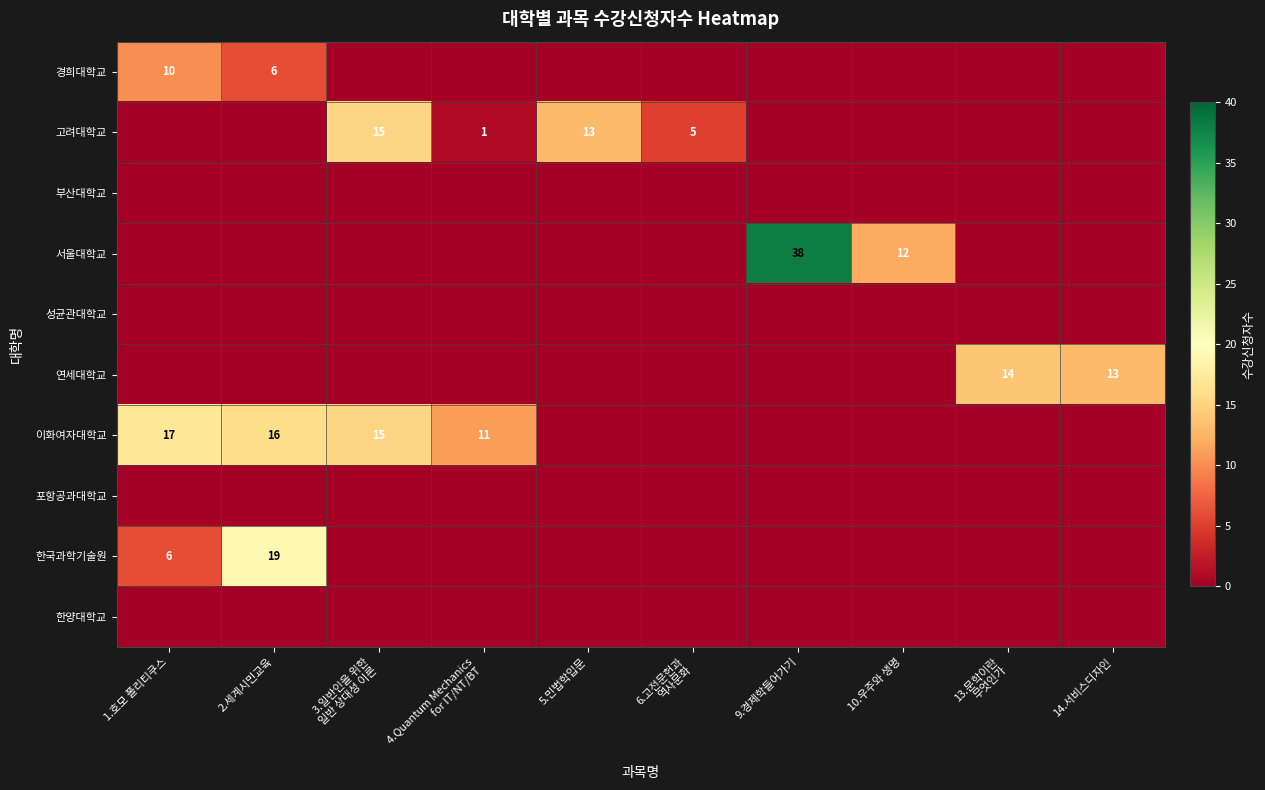

At which label is 고려대학교 closest to 7?

6.고전문헌과 역사문화